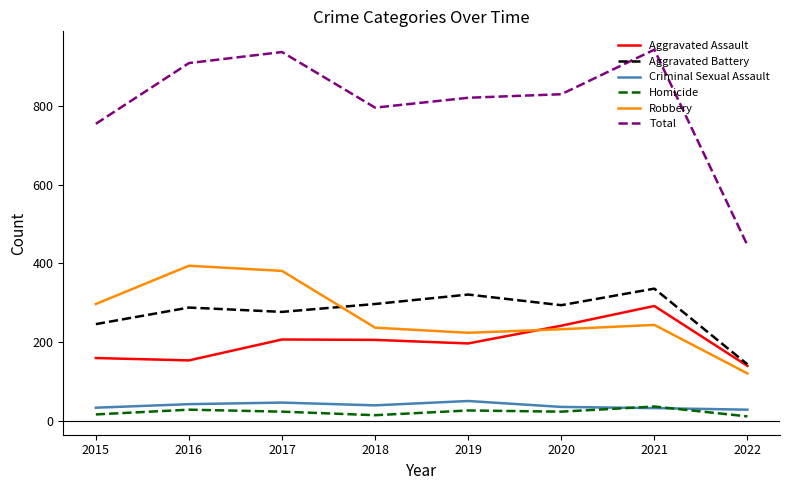

True or false: Aggravated Battery and Total cross at least once.

False